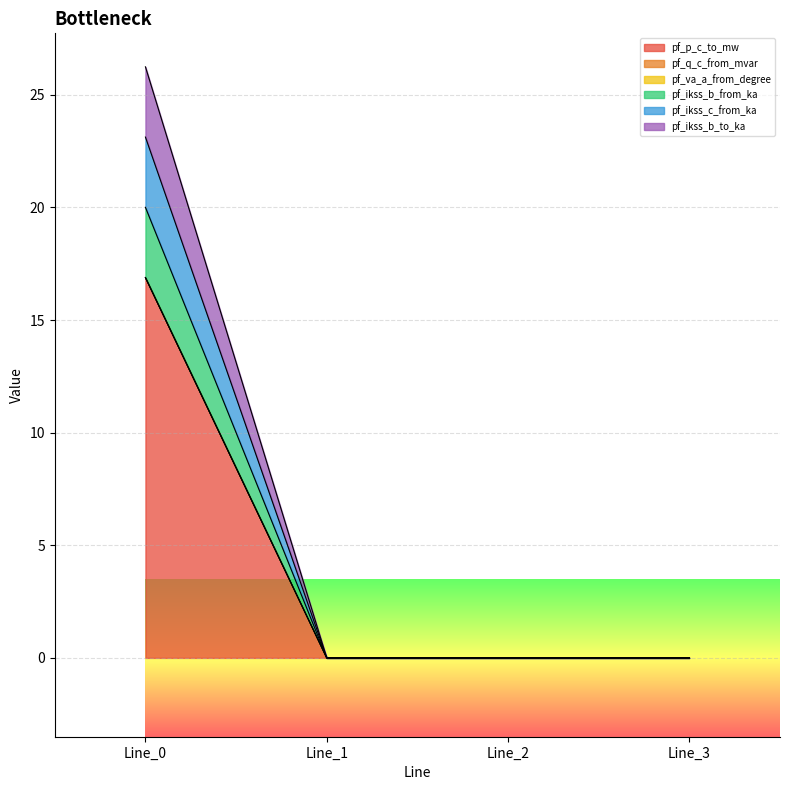

At how many categories does at least one series exceed 23?

1